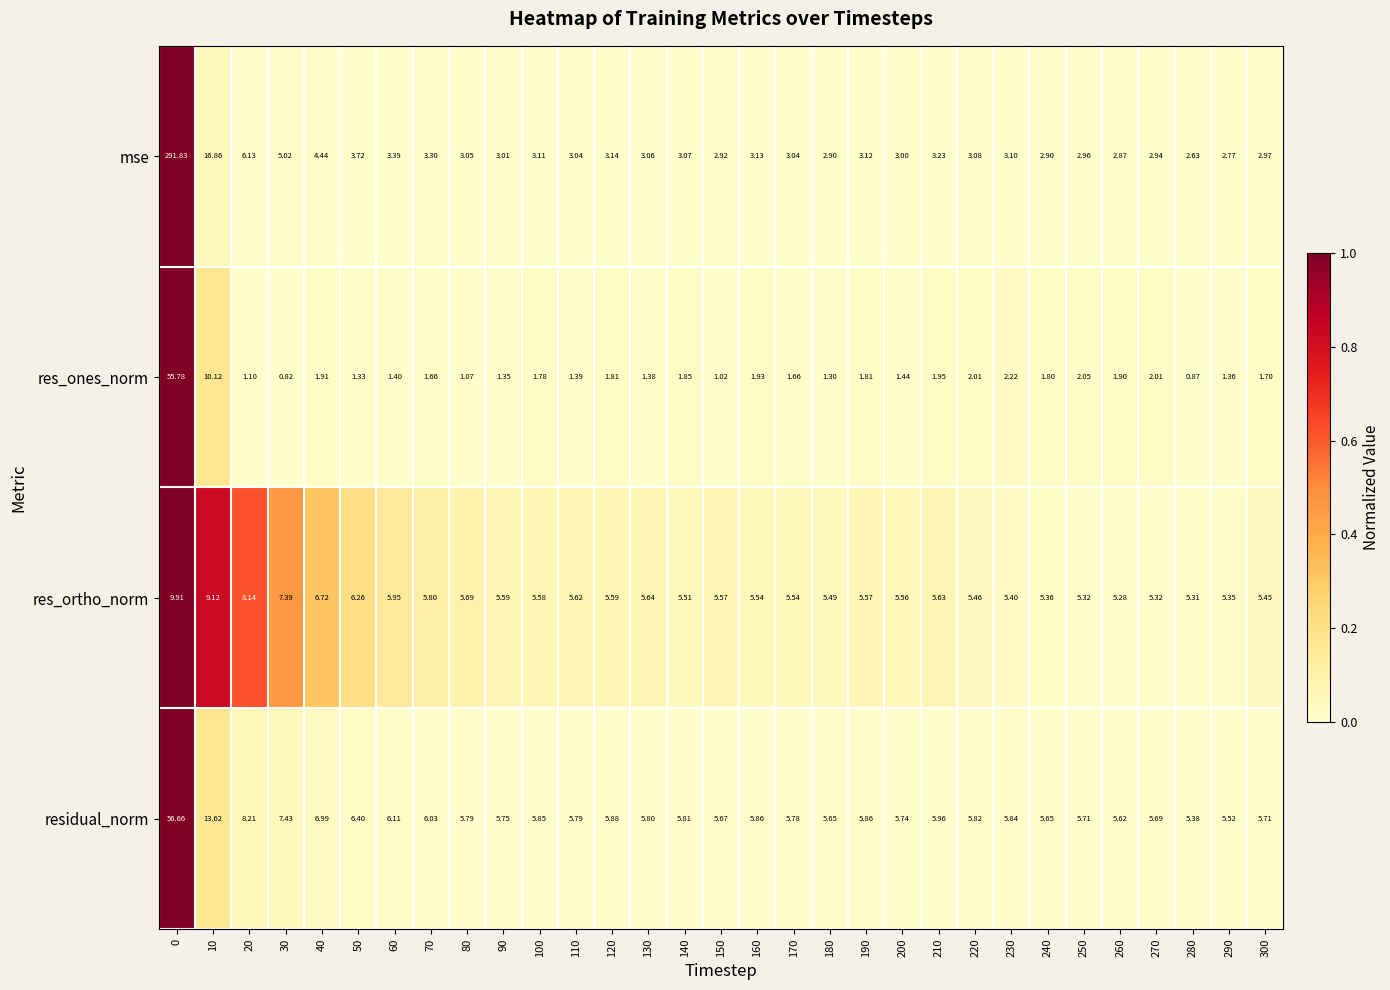

Between 10 and 140, which series saw the biggest shift?

mse